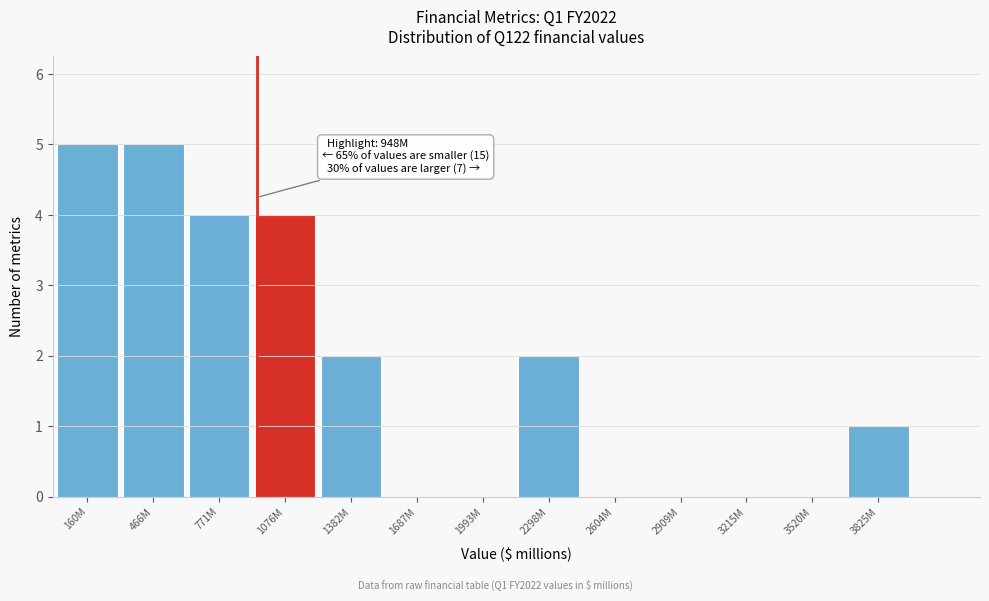

Reading right to left, extract all data points from this chart.

3825M=1	3520M=0	3215M=0	2909M=0	2604M=0	2298M=2	1993M=0	1687M=0	1382M=2	1076M=4	771M=4	466M=5	160M=5